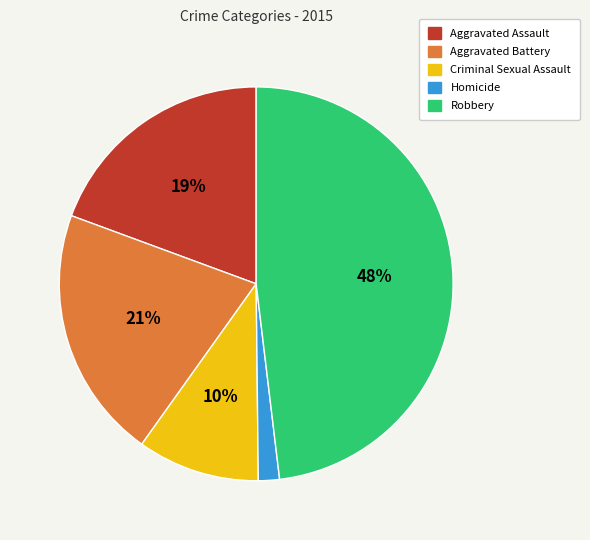

What is the ratio of the value at Robbery to the value at Aggravated Assault?

2.5